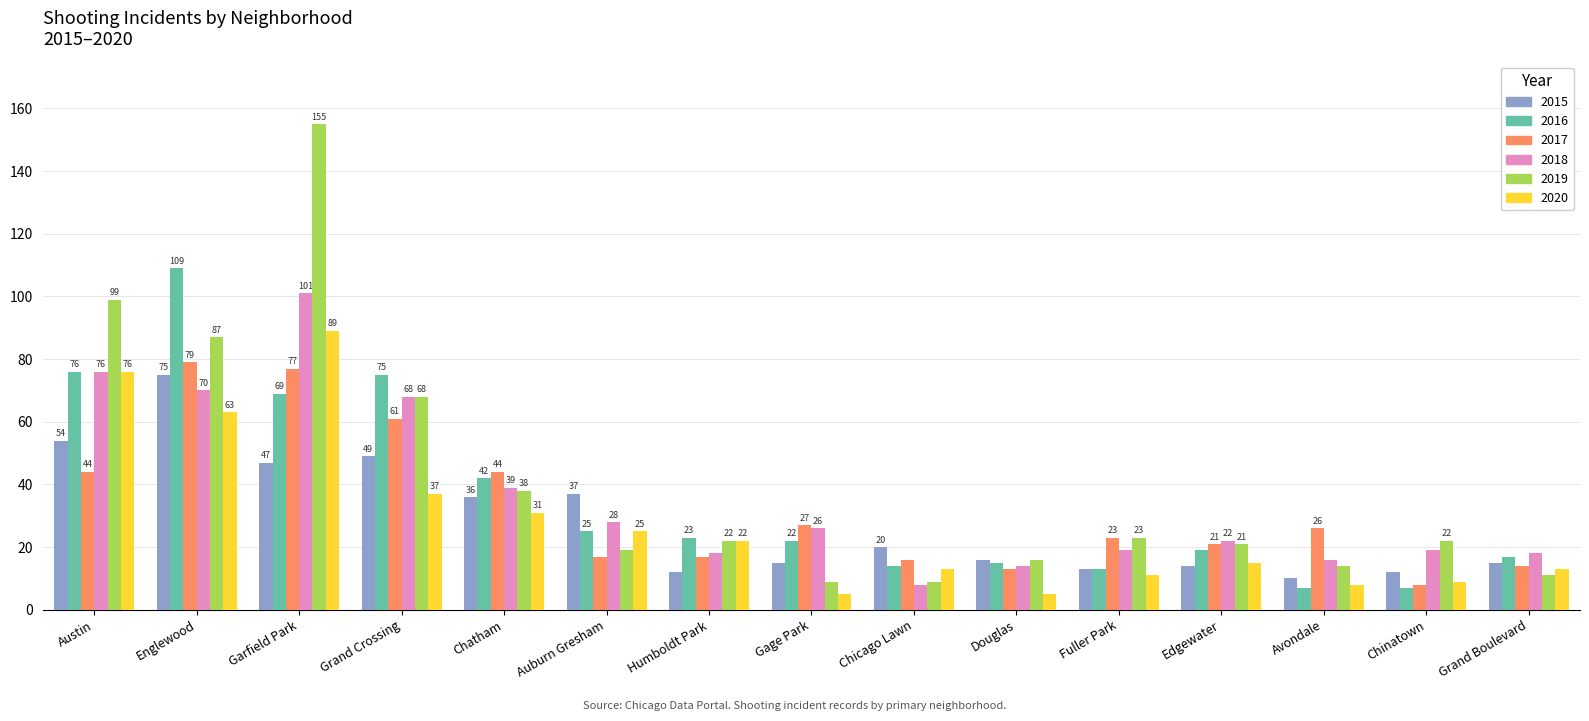

Is it true that 2015 equals 14 at Edgewater?

True